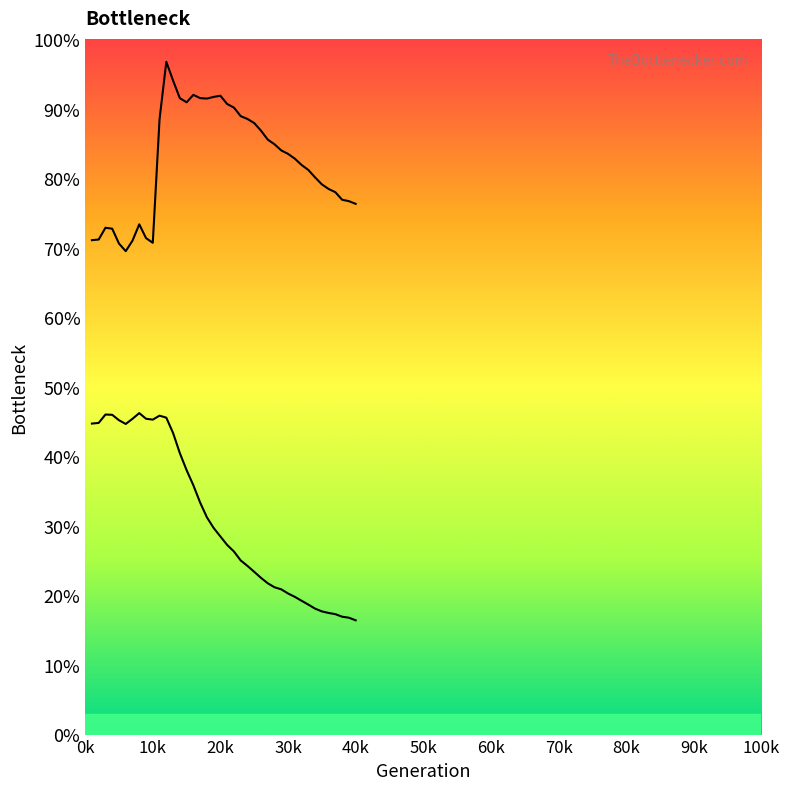

How many series are shown in this chart?

2